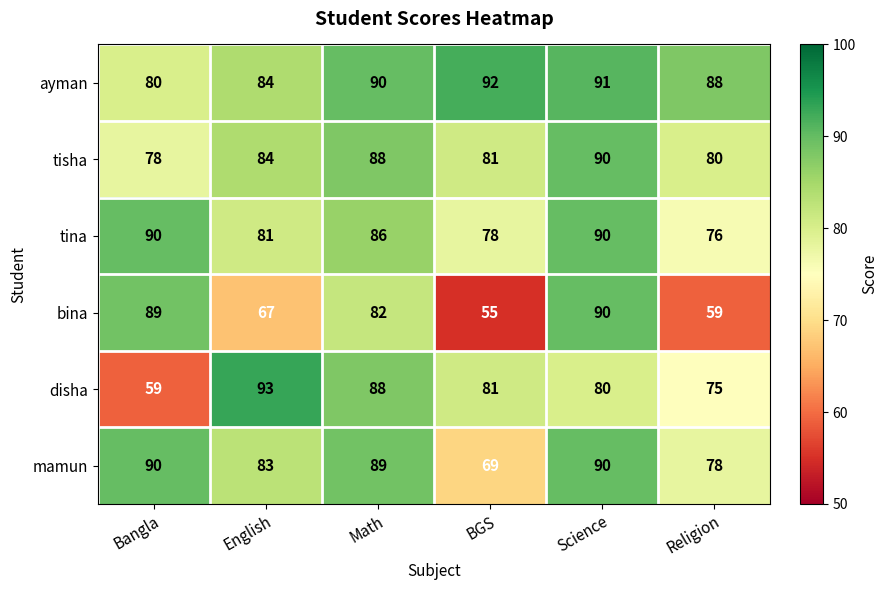

What is the total value across all series at Science?

531